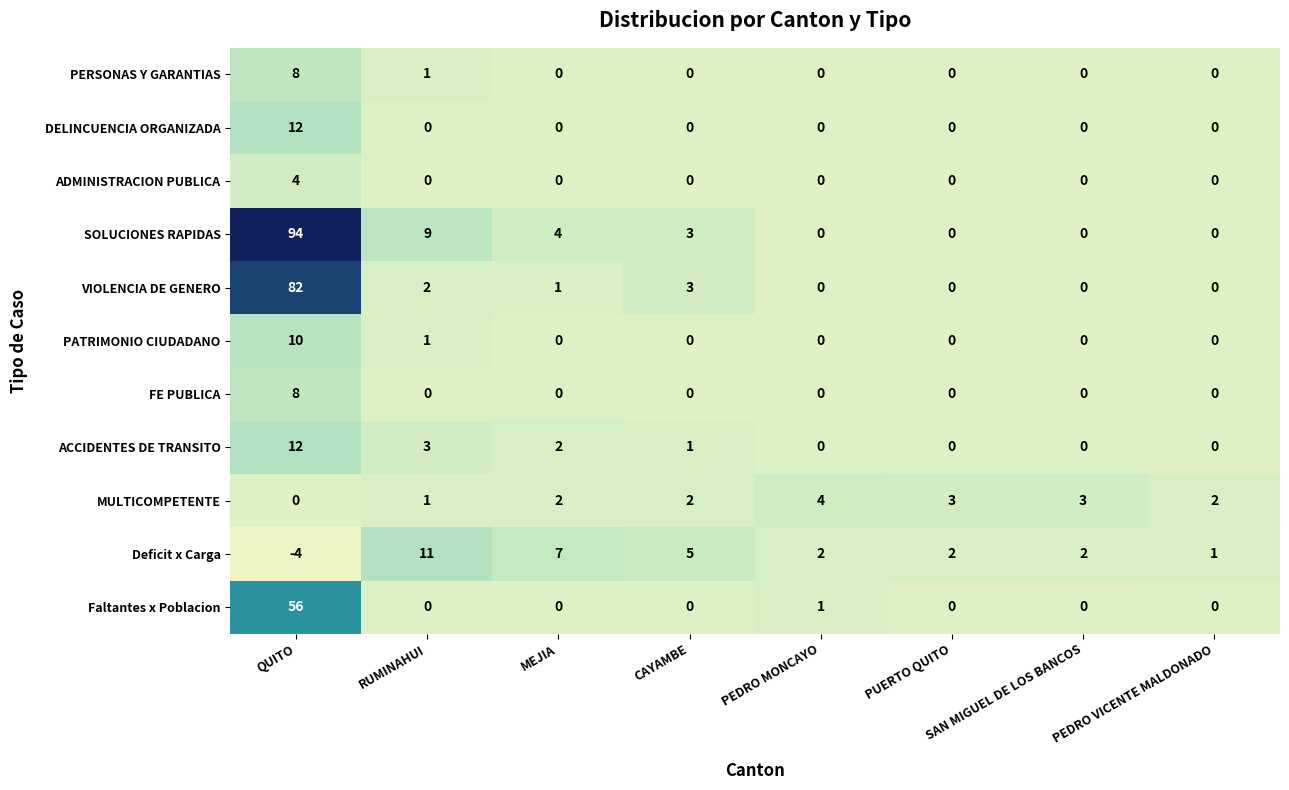

The PATRIMONIO CIUDADANO series shows 0 at PEDRO MONCAYO. True or false?

True